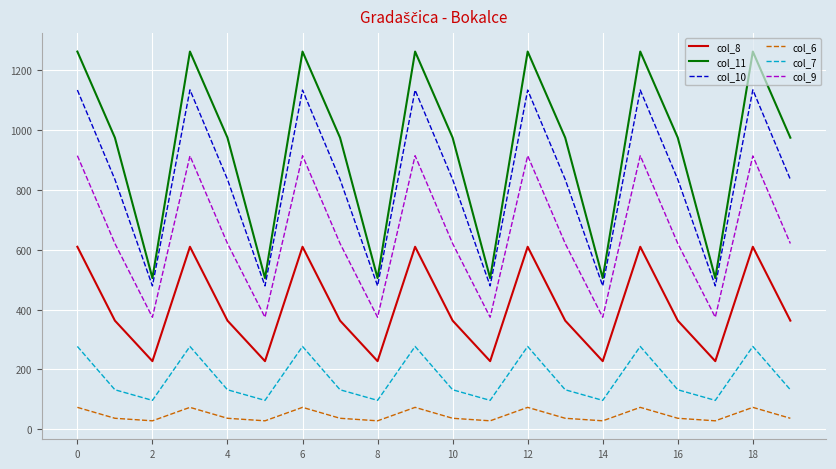

List the series in order of their peak value, lowest first.

col_6, col_7, col_8, col_9, col_10, col_11